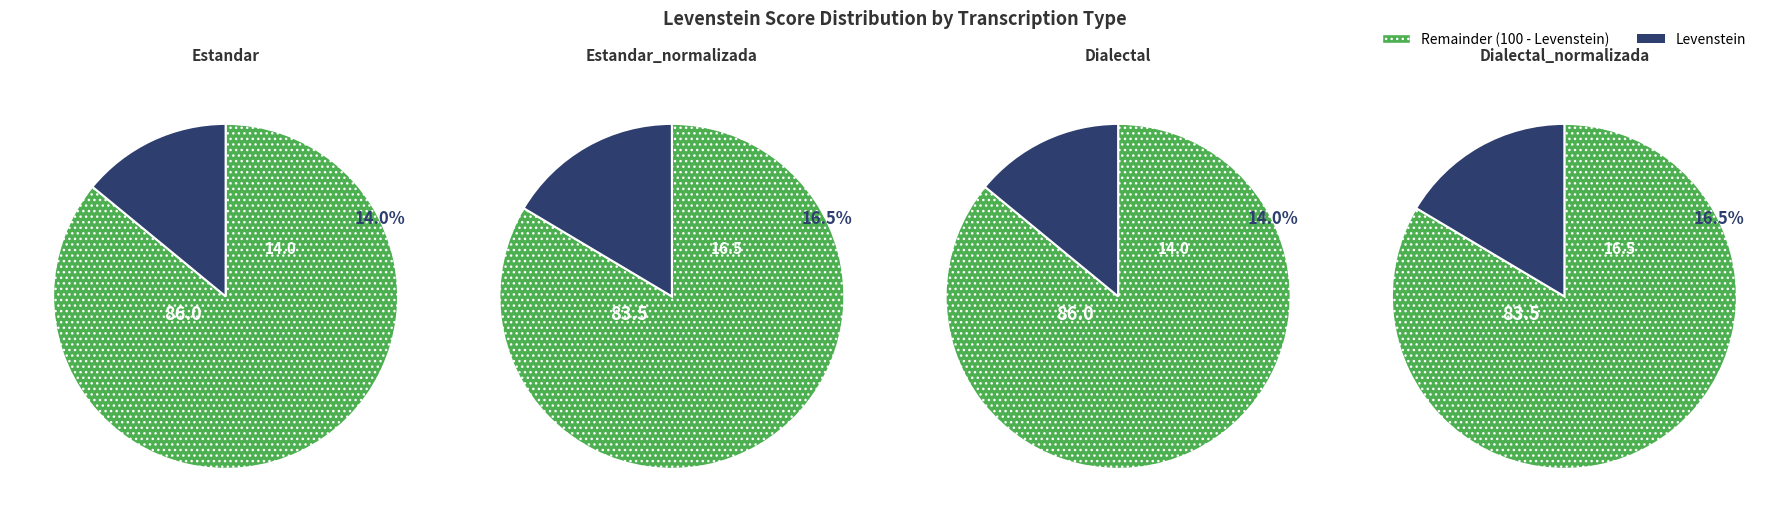

Rank the categories by value from highest to lowest.

Estandar_normalizada, Dialectal_normalizada, Estandar, Dialectal